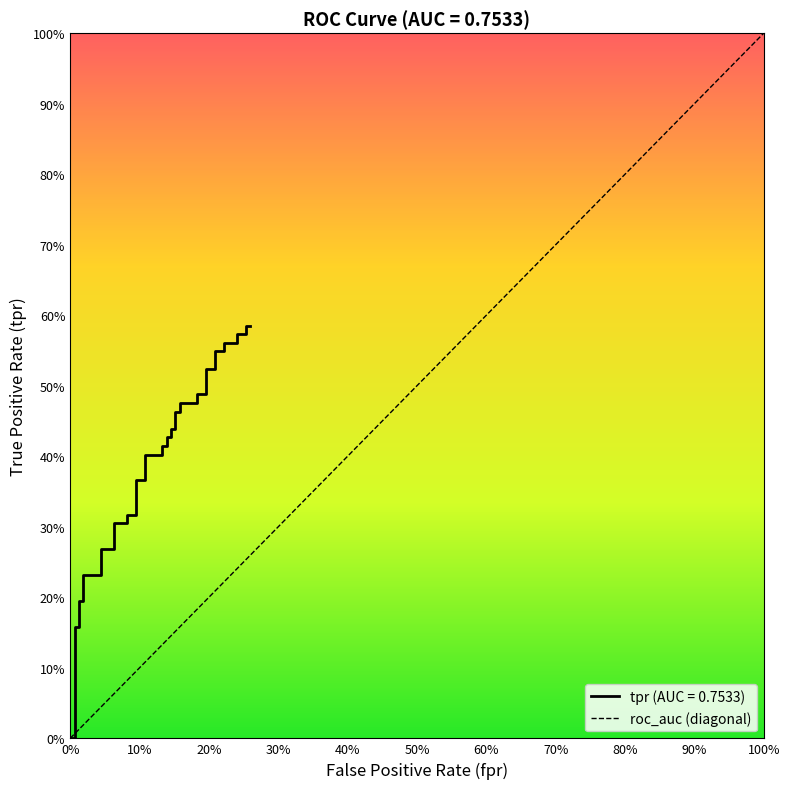

True or false: the data shows 0 at 0%.

True